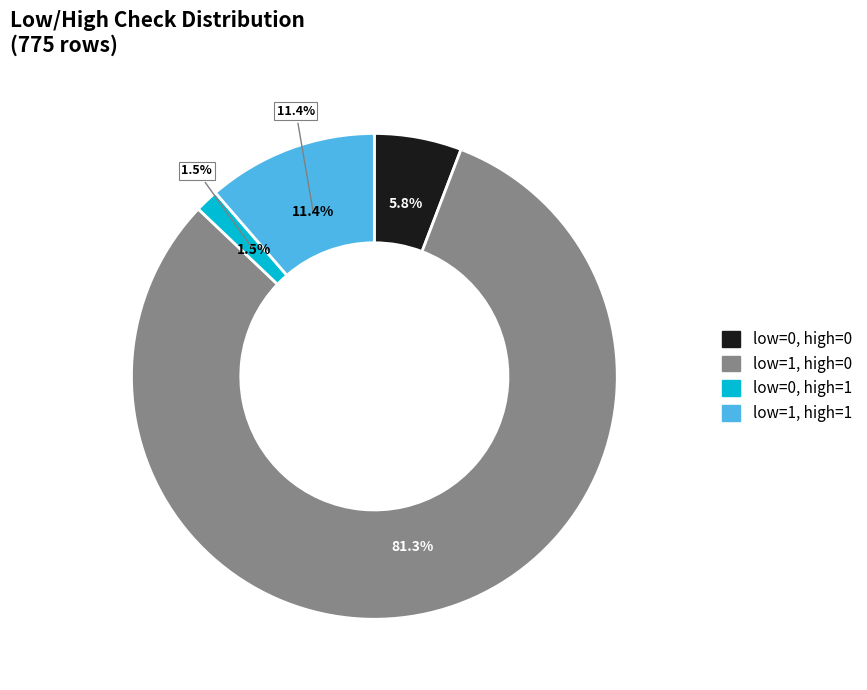

How many slices are in this pie chart?

4